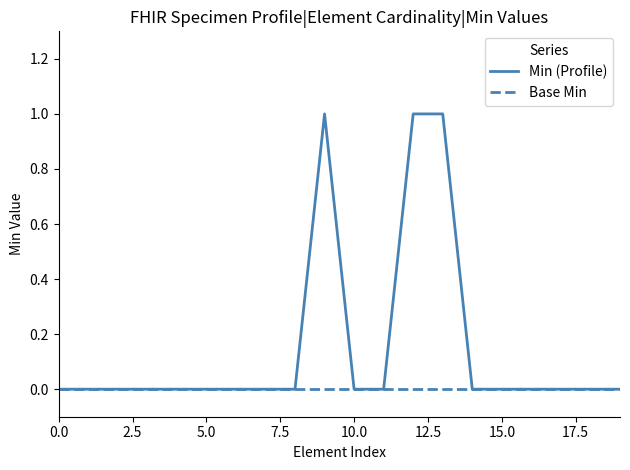

Which series has the largest range (max minus min)?

Min (Profile)